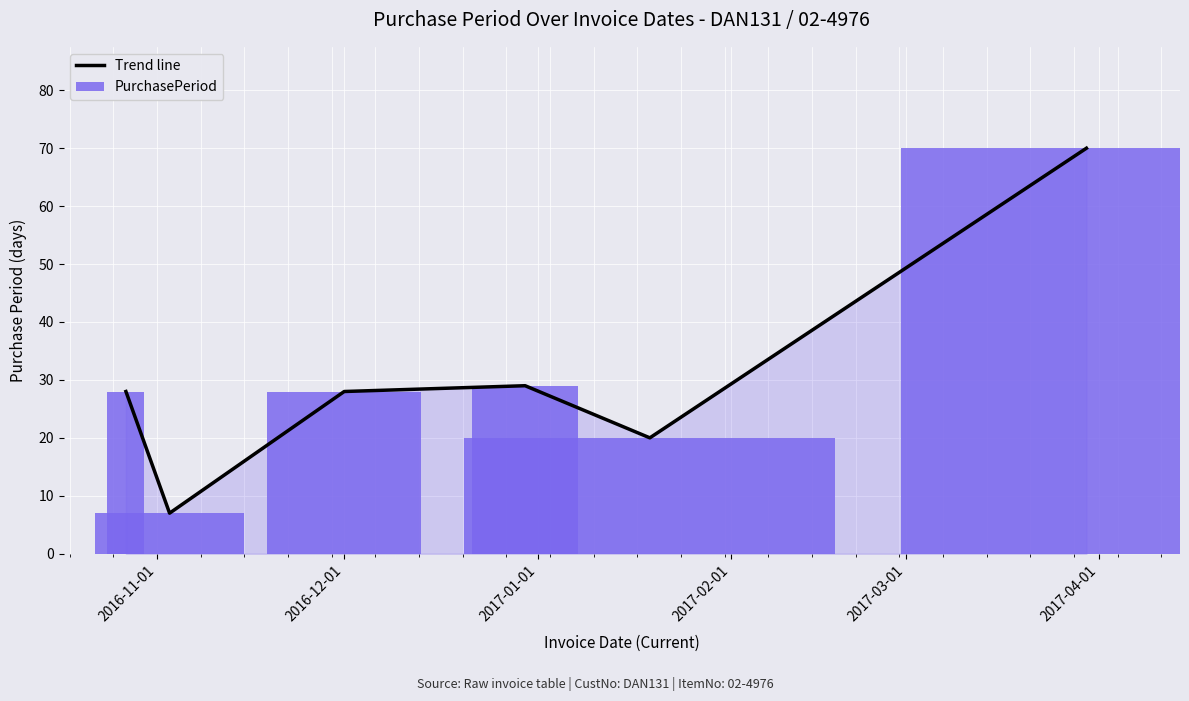

True or false: PurchasePeriod has a value of 20 at 2016-11-01.

False